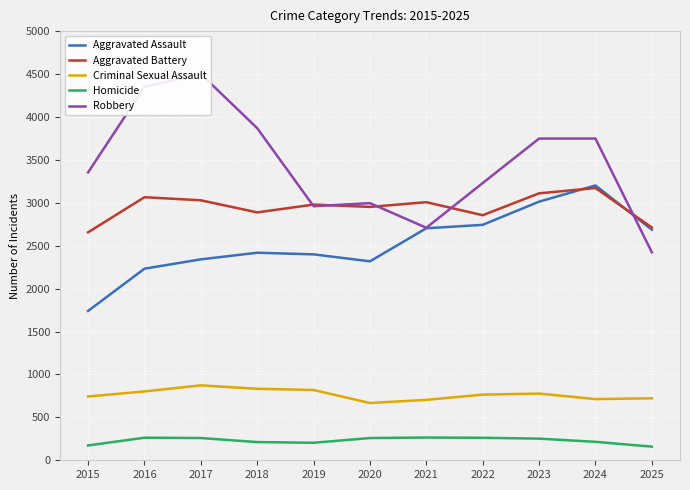

True or false: Criminal Sexual Assault and Aggravated Assault intersect in this chart.

False